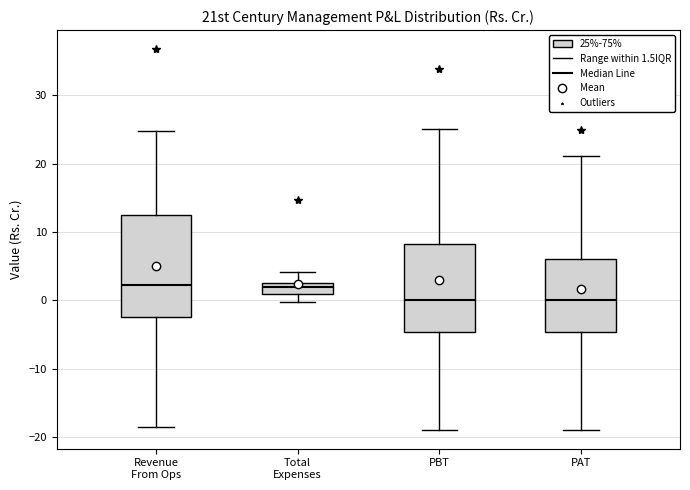

Where does the upper whisker of the box for Revenue From Ops end on the y-axis? The values are not printed on the chart, so give them approximately, as read against the axis.

25